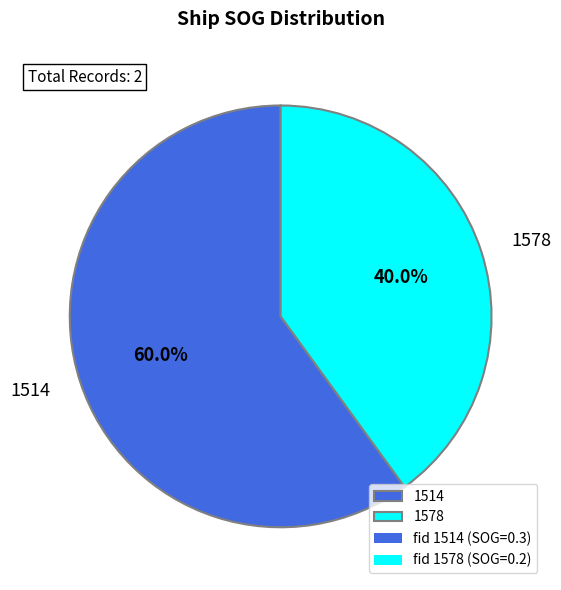

Is there a majority slice in this chart?

Yes